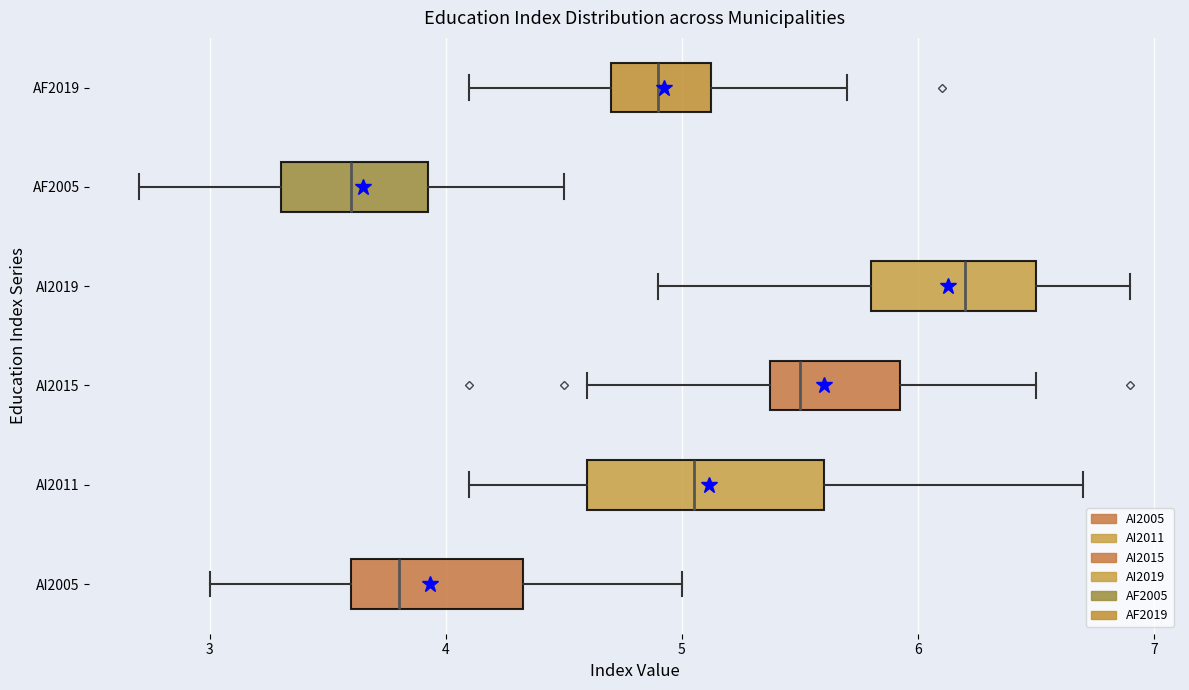

Which box has the furthest to the right median line?

AI2019